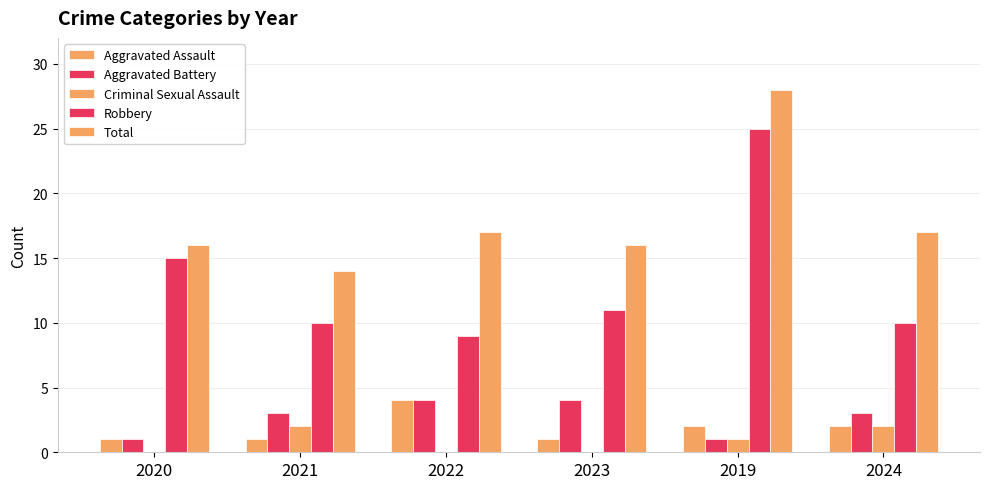

What is the label of the 4th bar from the right?

2022